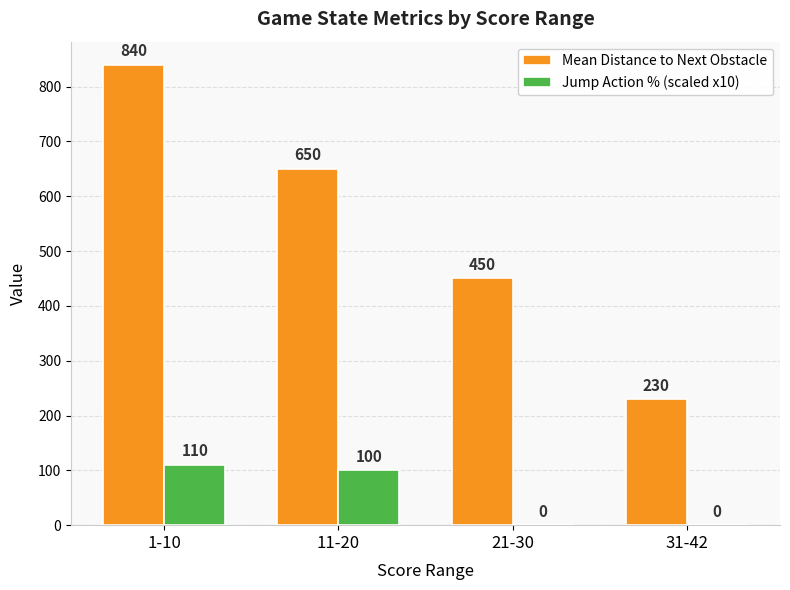

True or false: Jump Action % (scaled x10) has a value of 150 at 11-20.

False